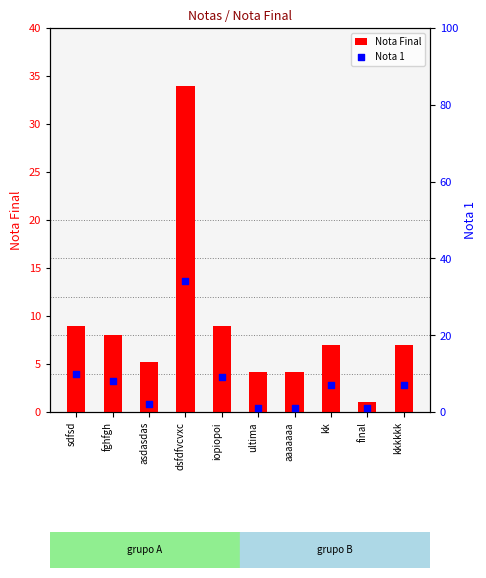

What is the total value across all series at kk?

14.0